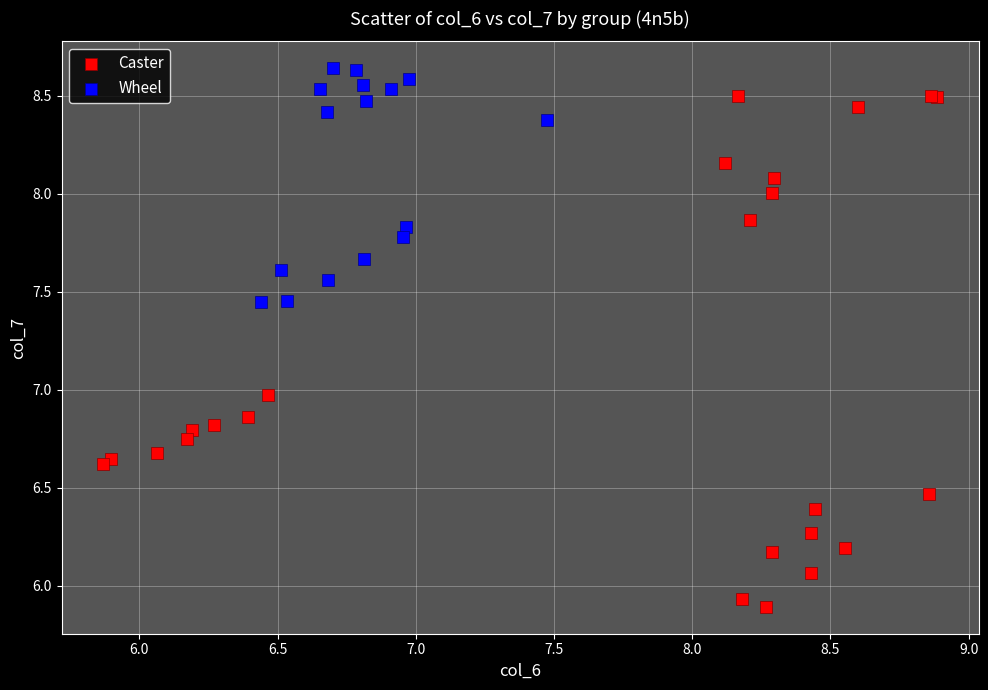

Which series contains the highest Y value?

Wheel